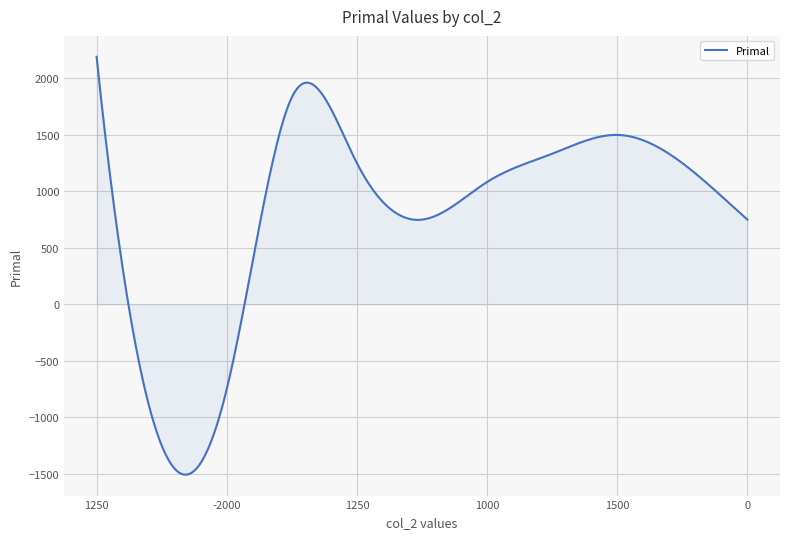

What is the difference between the maximum and minimum values?

3700.0